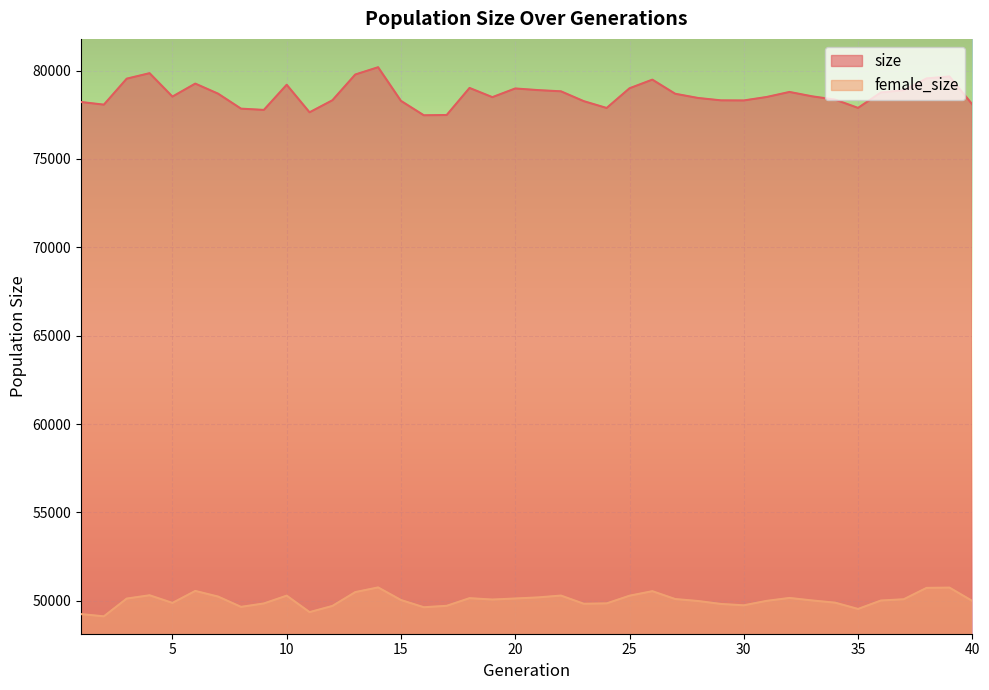

Where does the female_size series first go above 50047?

3